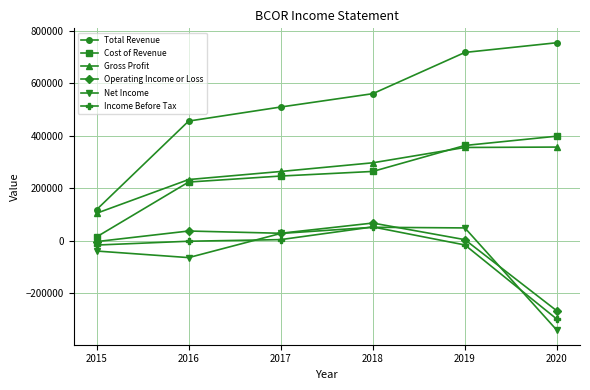

What is the difference between the maximum and minimum values in the Income Before Tax series?

352300